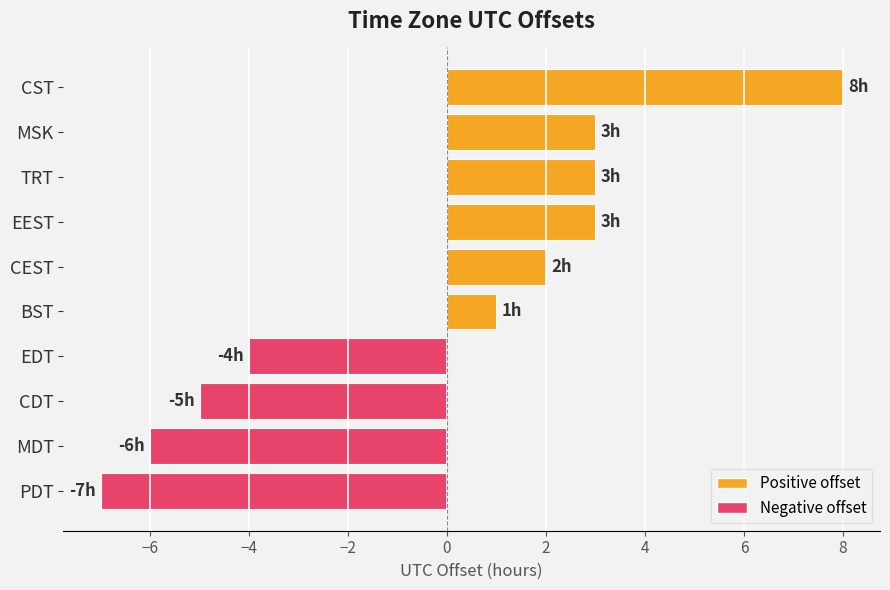

What is the label of the 4th bar from the bottom?

EDT